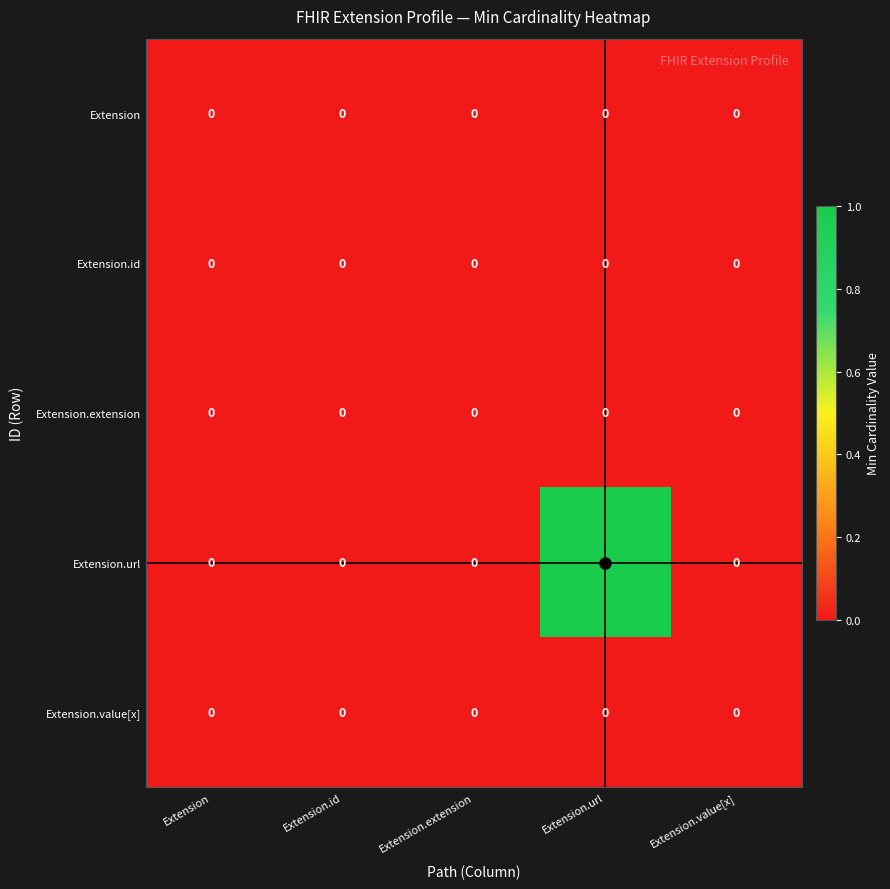

Which series has the largest range (max minus min)?

Extension.url